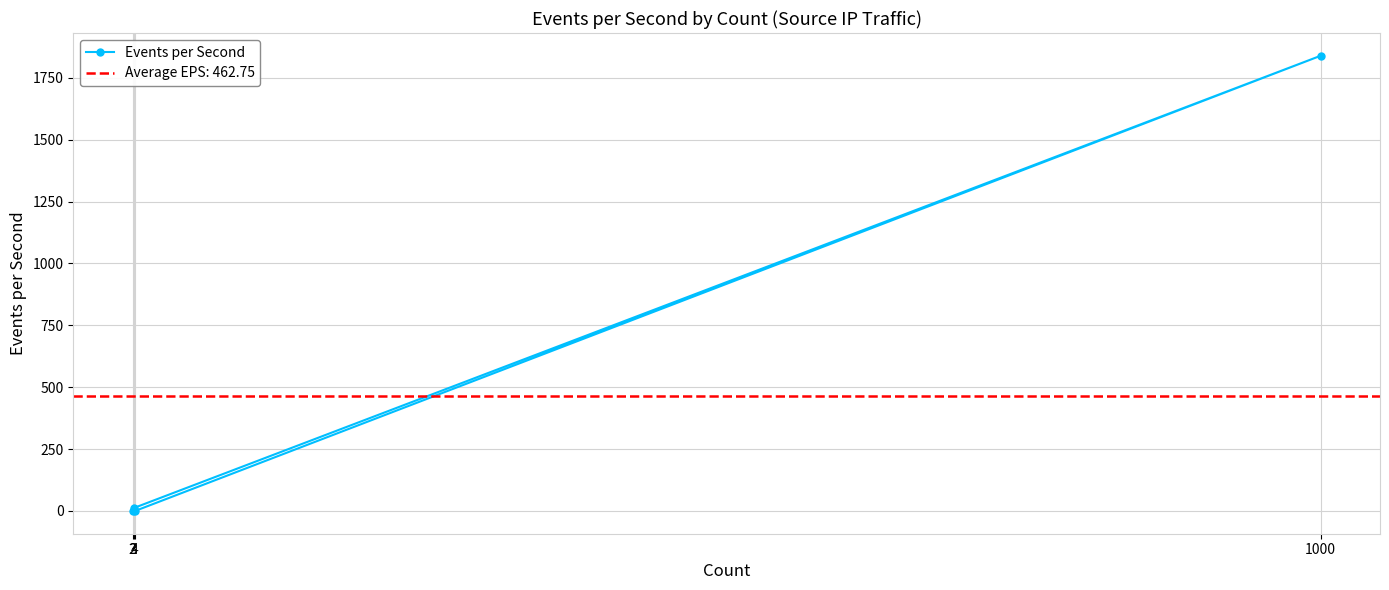

Is it true that the value at 3 is 12?

True